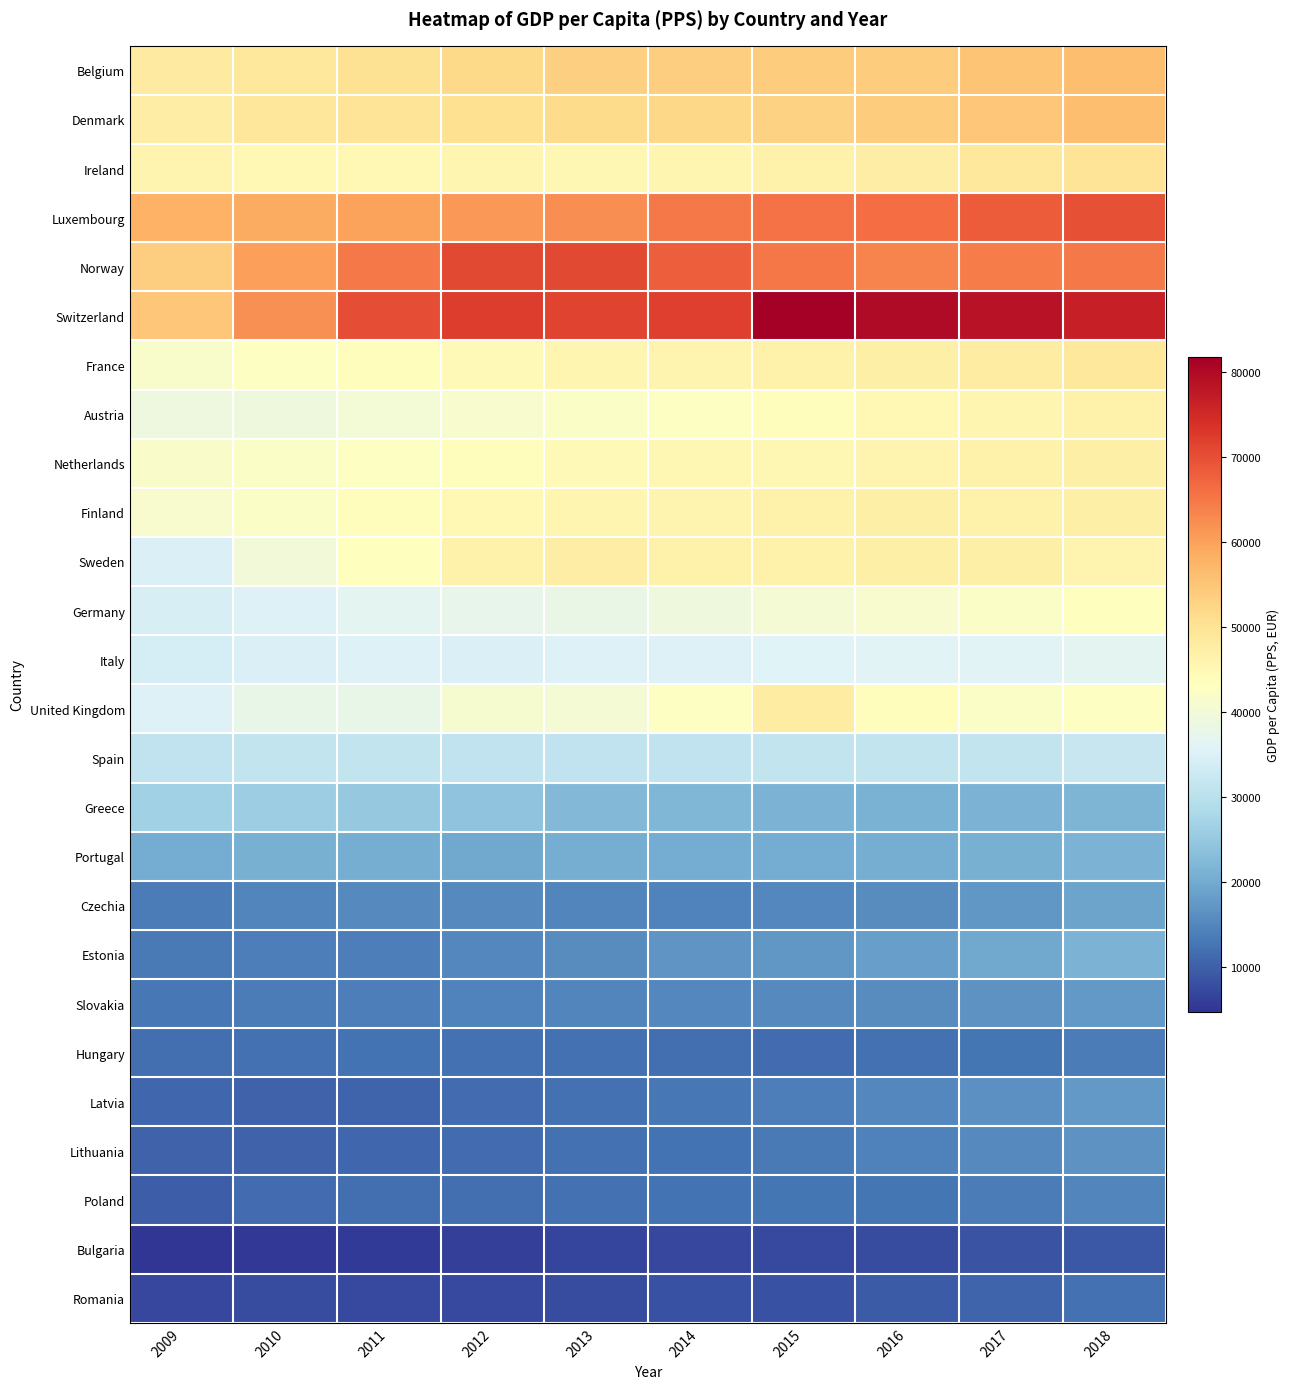

Which category has the lowest value across all series?

2009